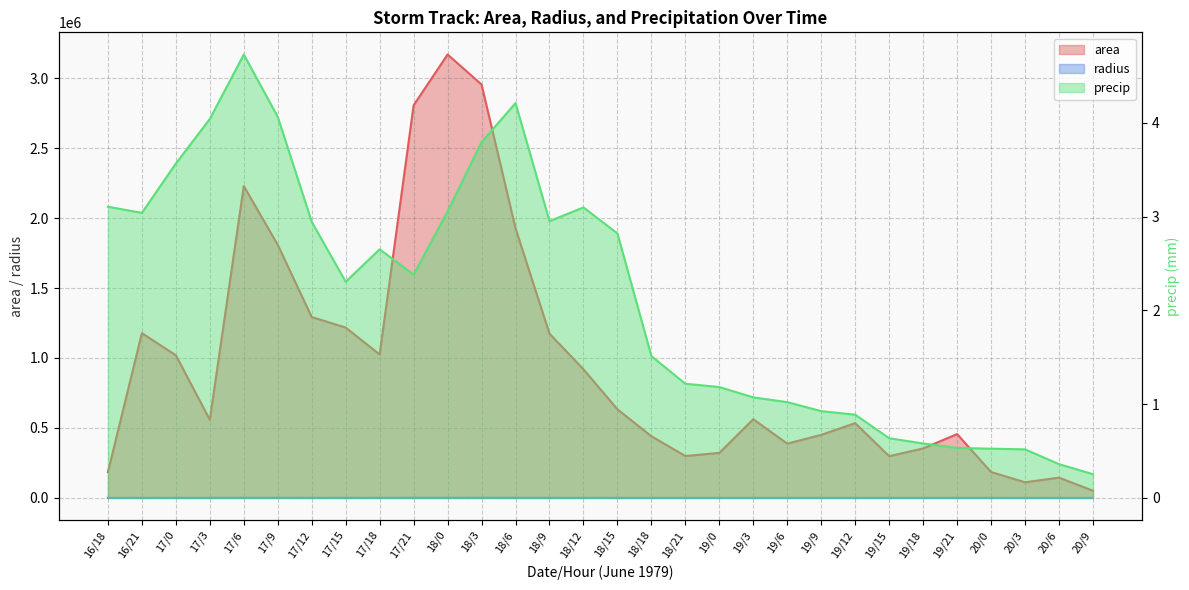

Rank the series by their maximum value, from lowest to highest.

precip, radius, area